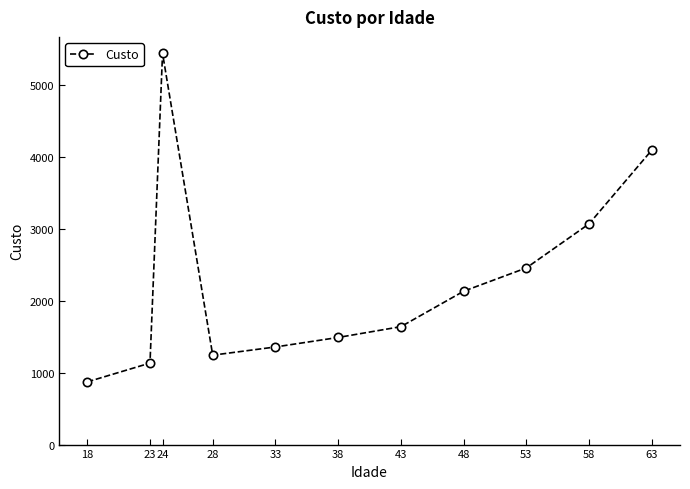

Is it true that the value at 43 is 2579?

False